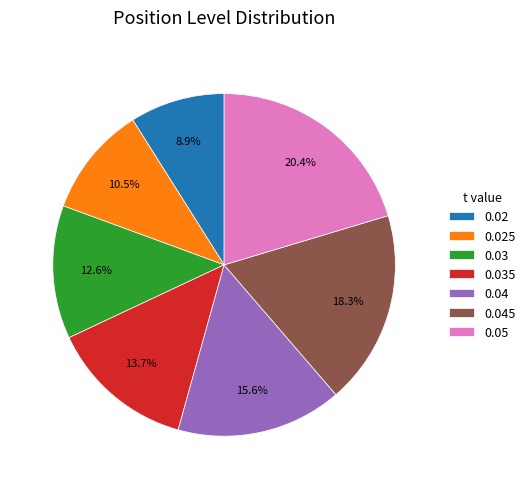

Which category has the biggest portion of the pie?

0.05